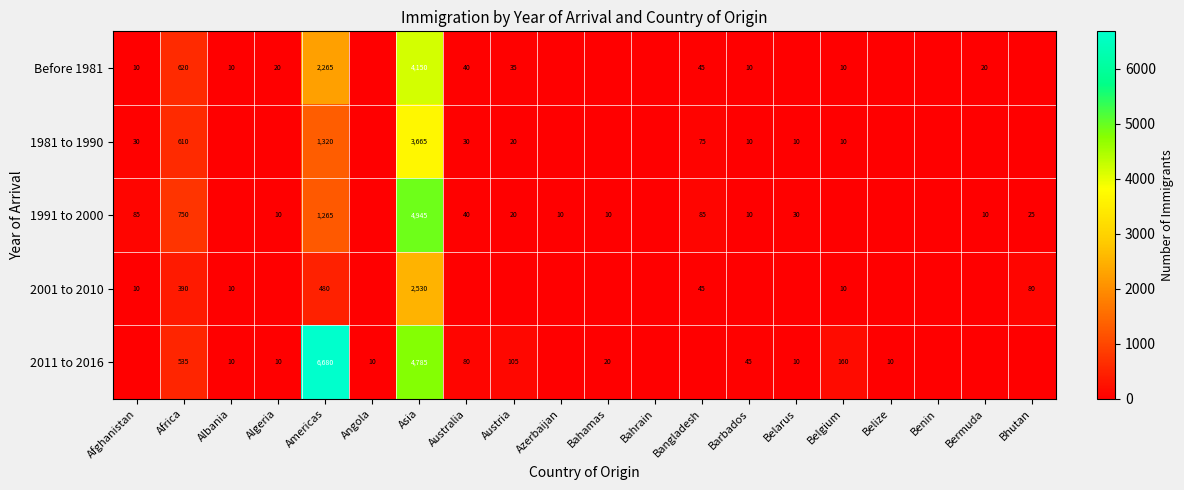

What is the difference between the Before 1981 values at Bermuda and Australia?

20